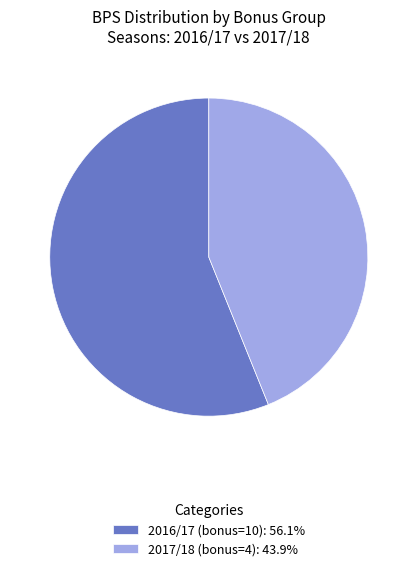

Is 2016/17 (bonus=10): 56.1% the majority of the pie?

Yes